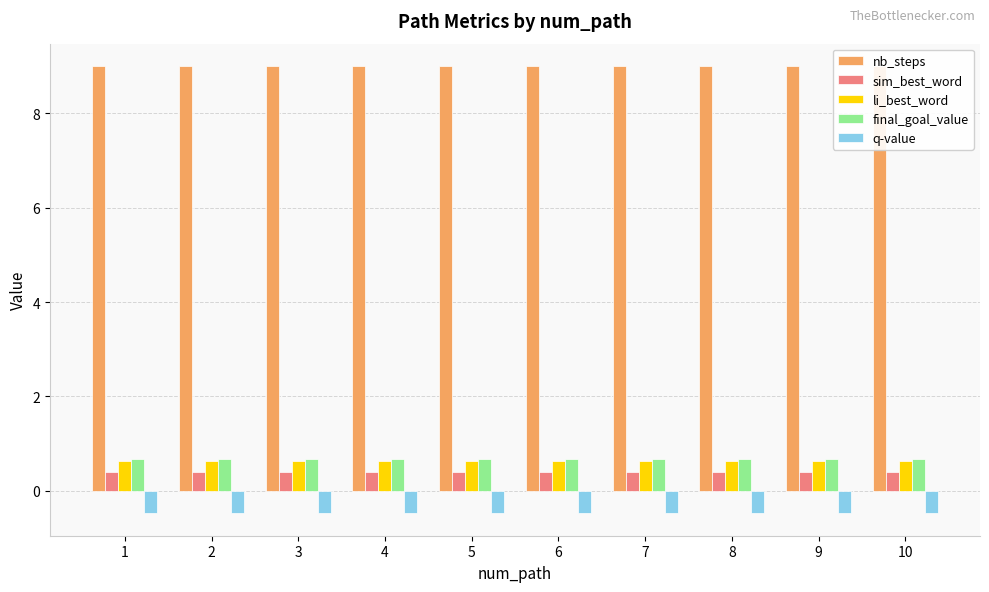

What is the value of the final_goal_value bar at the 7th from the left?

0.7